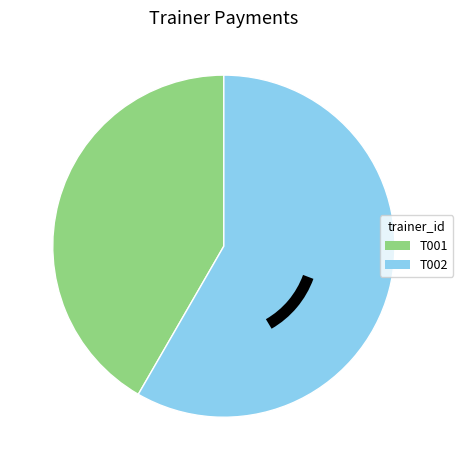

Which has a higher value, T001 or T002?

T002